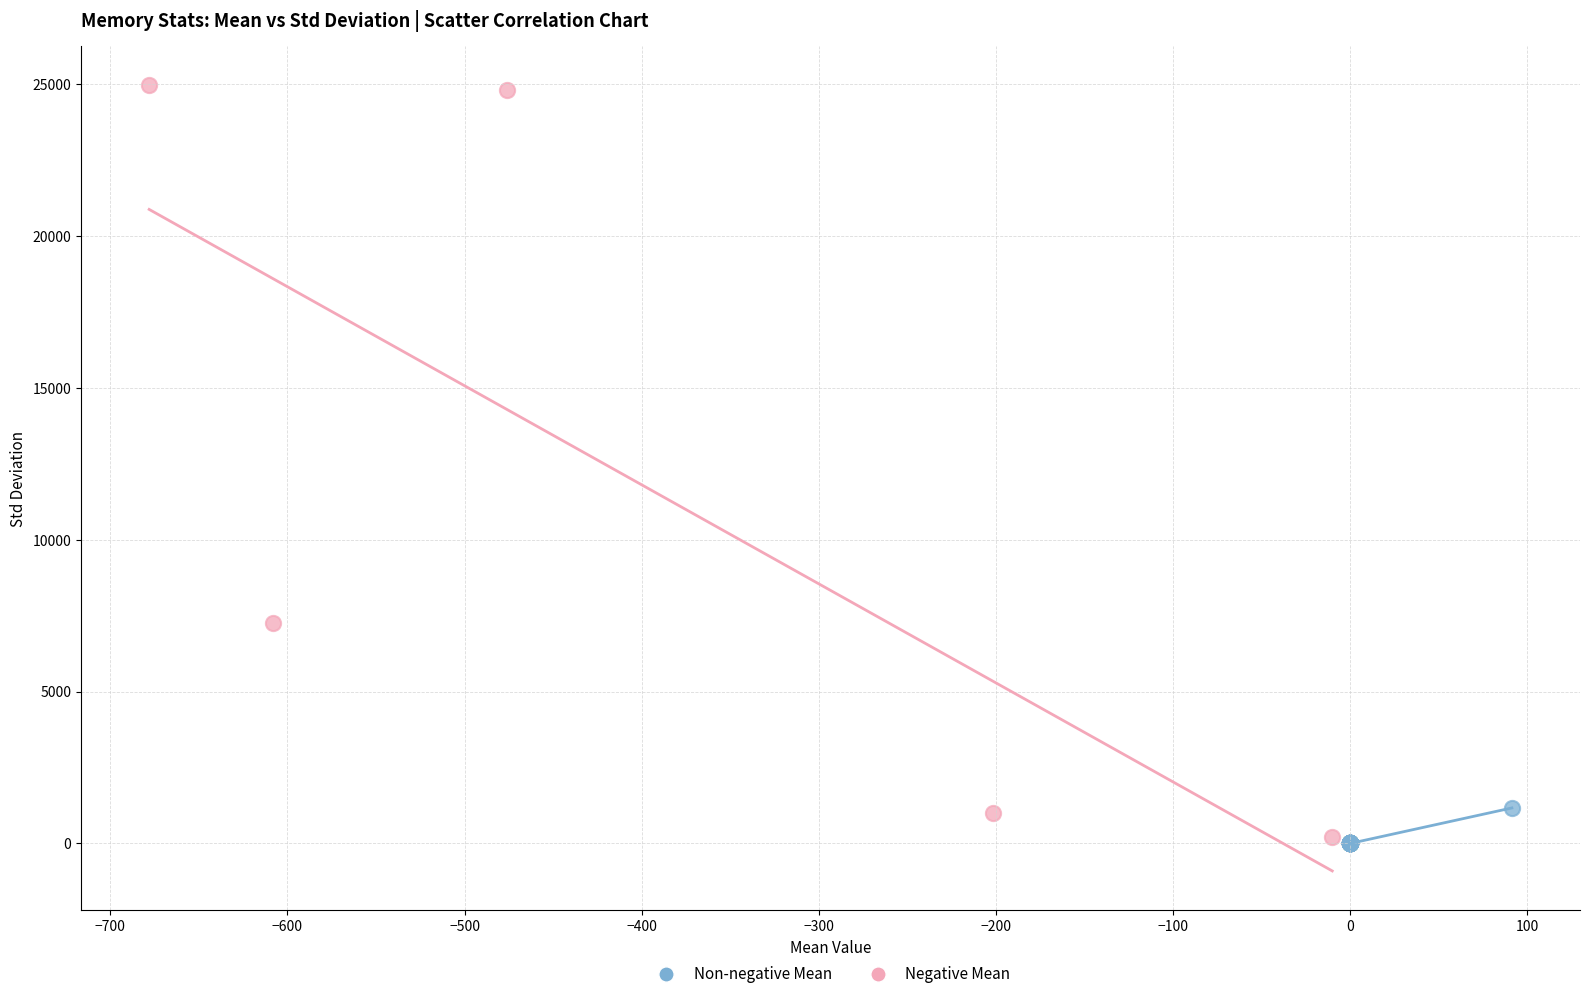

Which series reaches the maximum Y coordinate?

Negative Mean